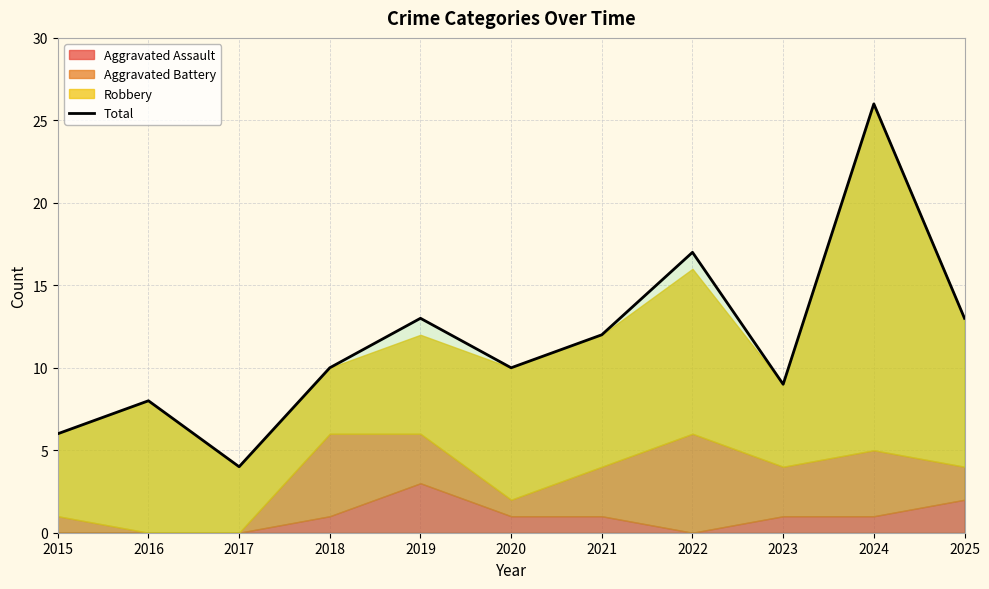

List the labels in order of value, largest first.

2024, 2022, 2019, 2025, 2021, 2018, 2020, 2023, 2016, 2015, 2017